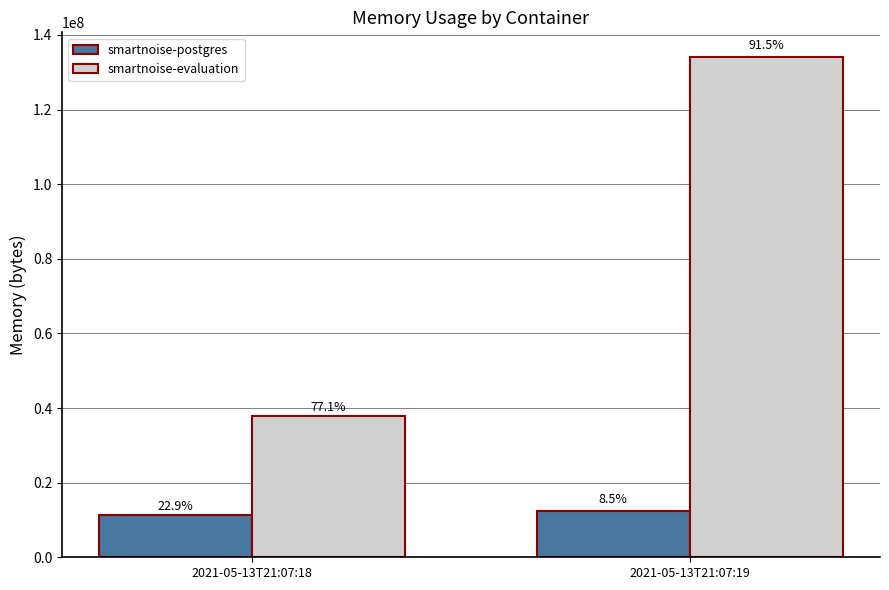

What is the maximum value shown in the chart?

134008832